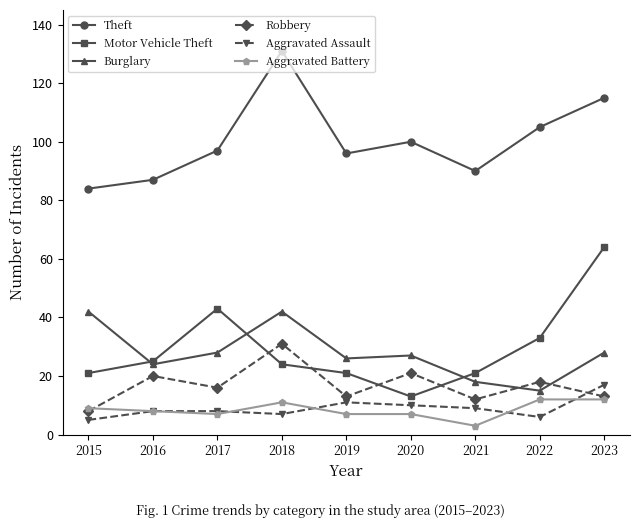

True or false: Burglary and Robbery intersect in this chart.

True